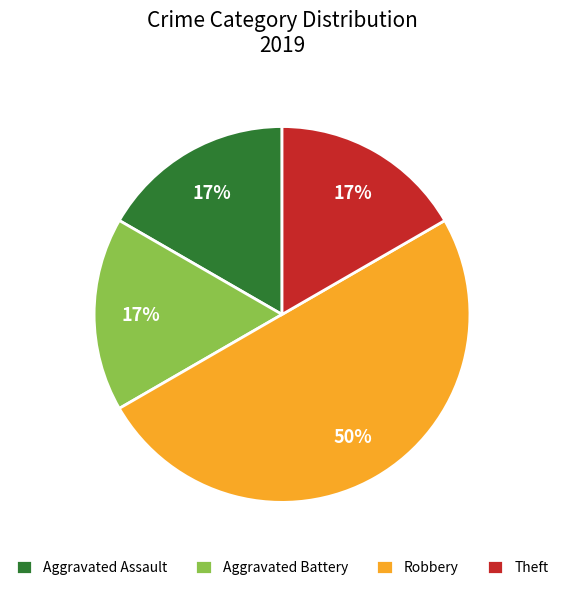

To the nearest percent, what is the difference between the largest and smallest slice percentages?

33%